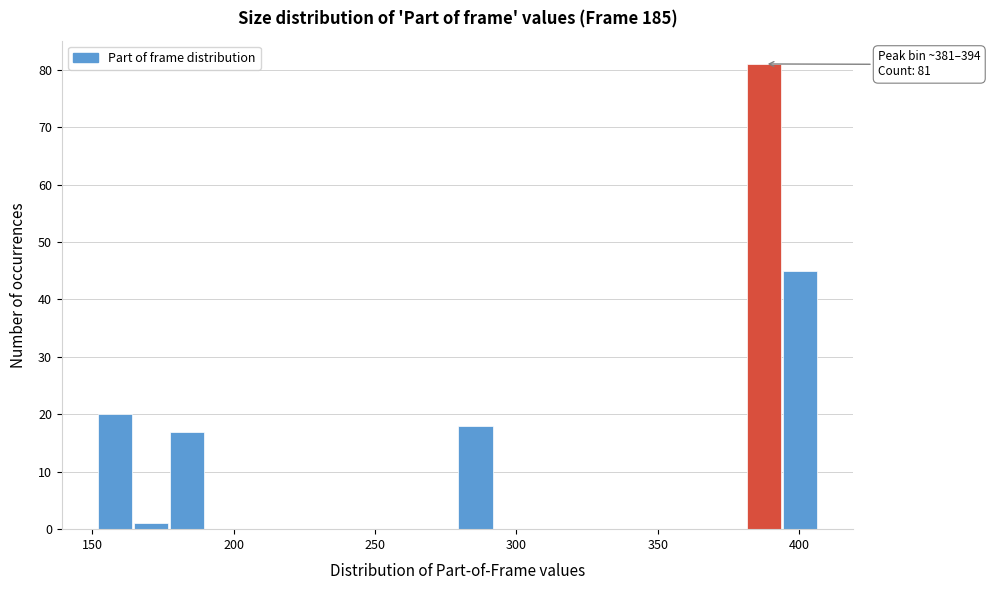

Read against the x-axis, roughly where is the centre of the tallest bar?

390